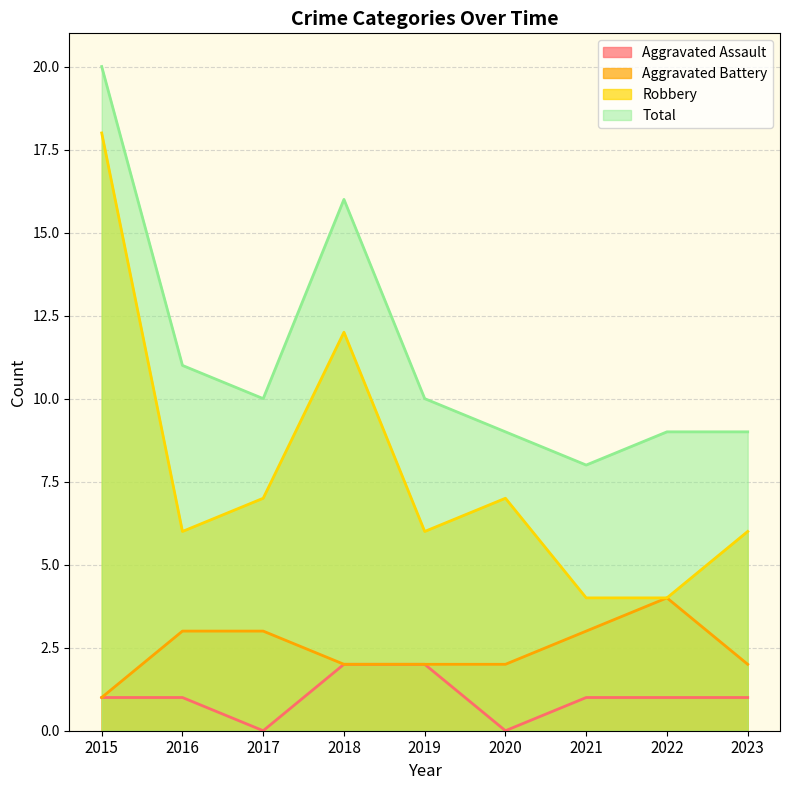

Reading left to right, transcribe all the data shown in this chart.

Aggravated Assault: 1	1	0	2	2	0	1	1	1
Aggravated Battery: 1	3	3	2	2	2	3	4	2
Robbery: 18	6	7	12	6	7	4	4	6
Total: 20	11	10	16	10	9	8	9	9